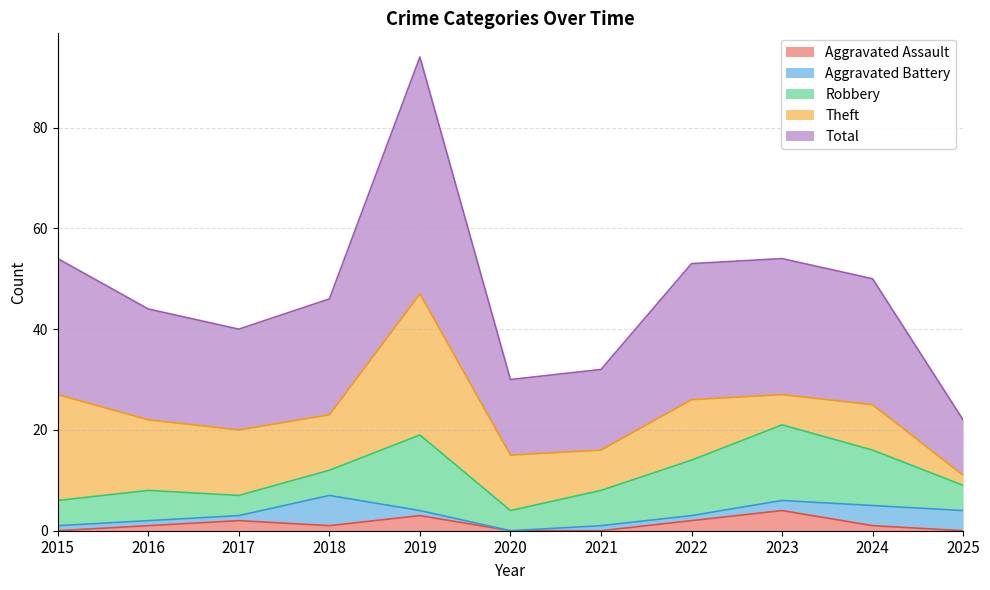

What is the maximum value for Robbery?

15